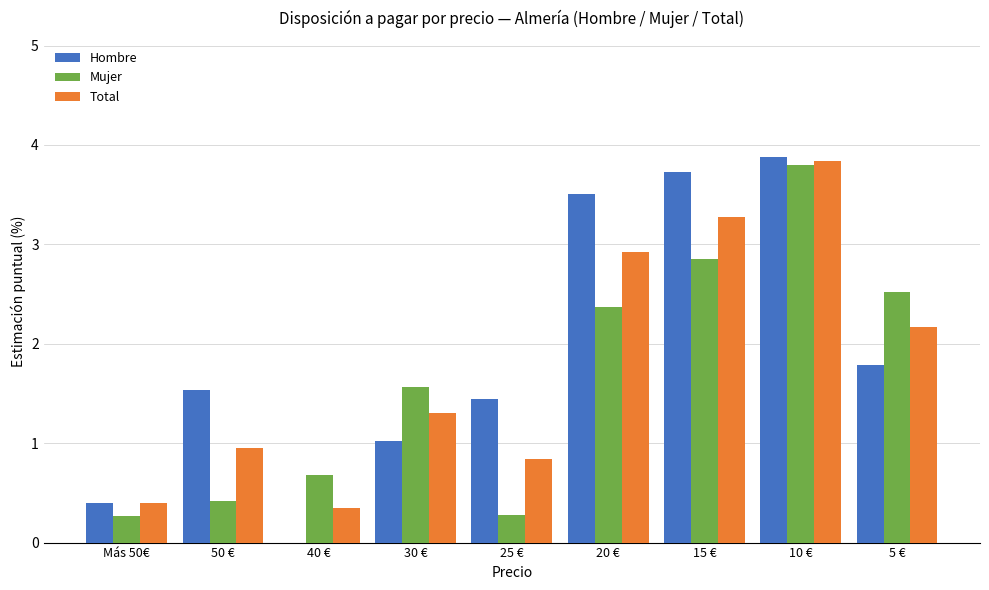

What is the difference between the Hombre values at 30 € and 5 €?

0.8